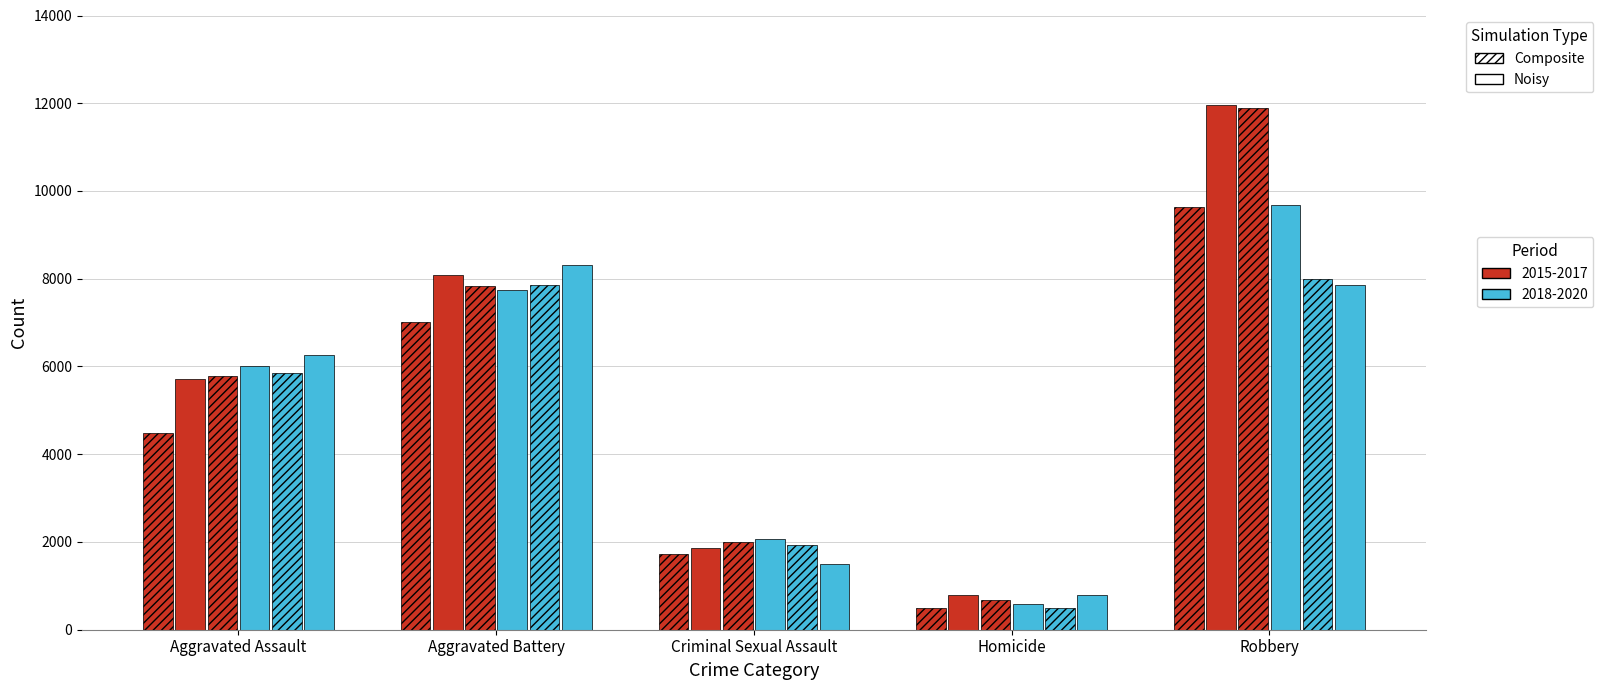

How many distinct data groups are displayed?

6